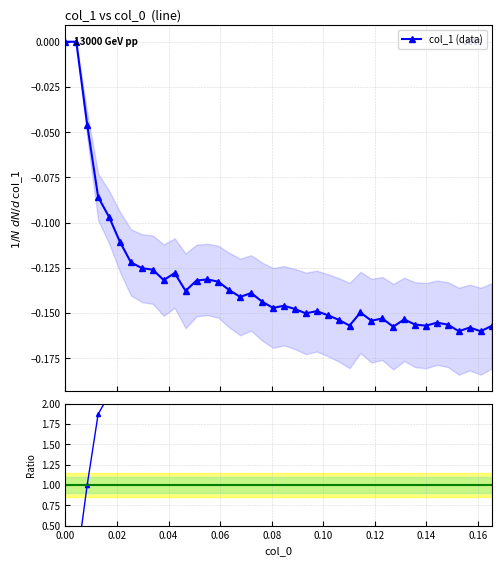

The chart shows a value of -0.1 at 0.118644. True or false?

False